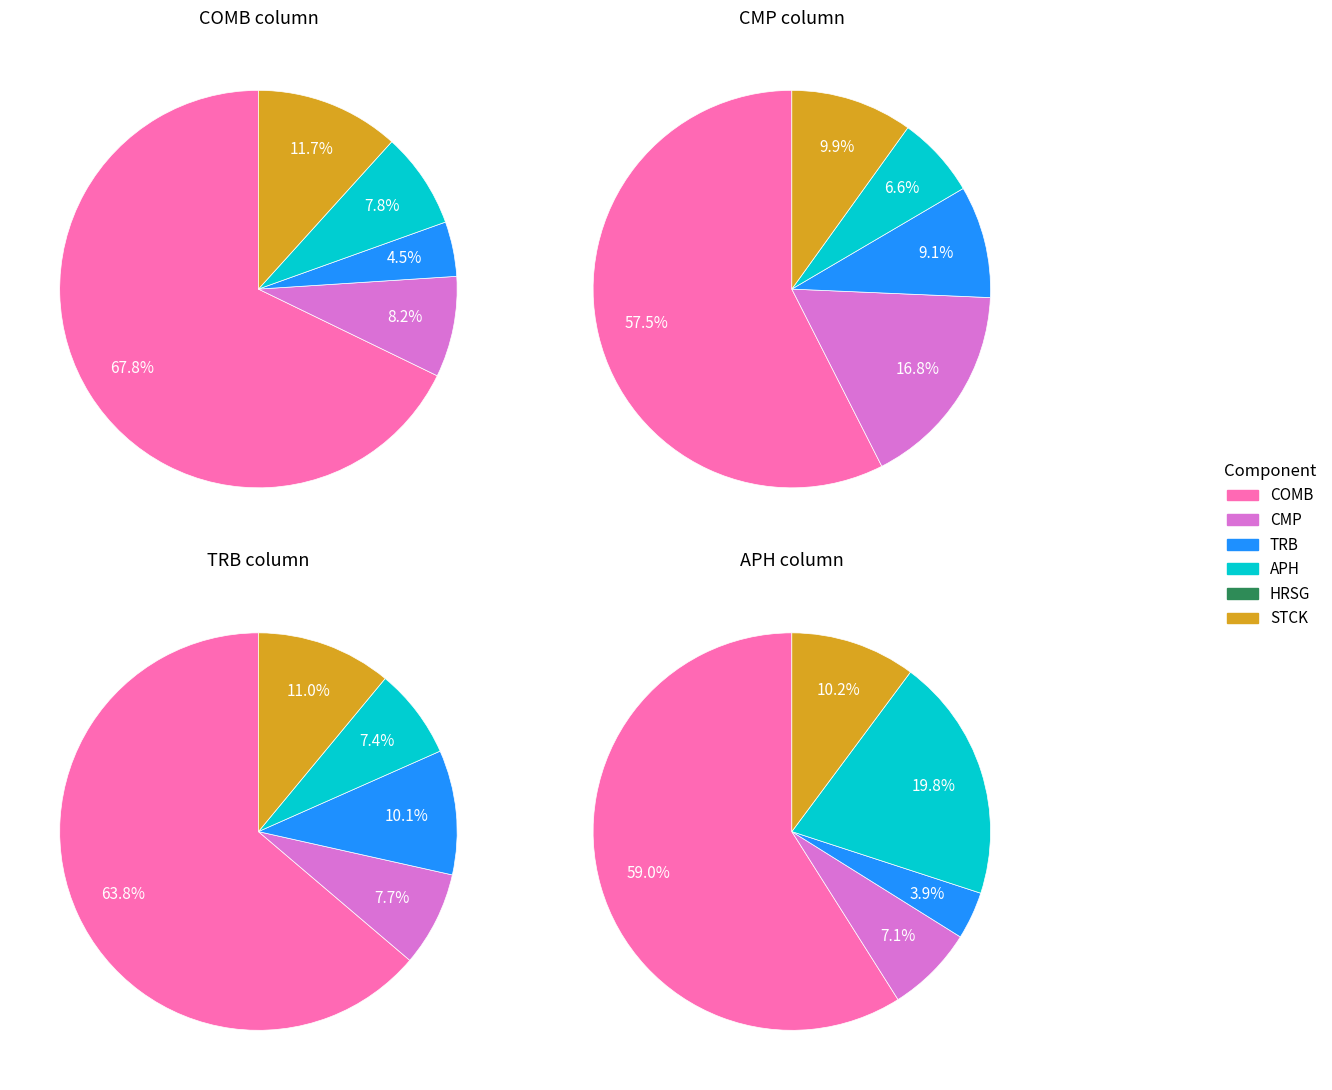

What is the smallest slice in the pie chart?

HRSG